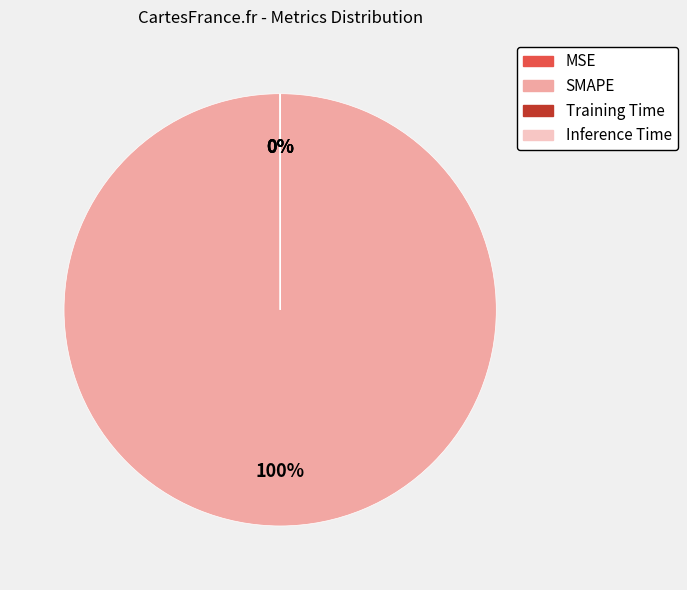

True or false: SMAPE accounts for 100% of the total.

True